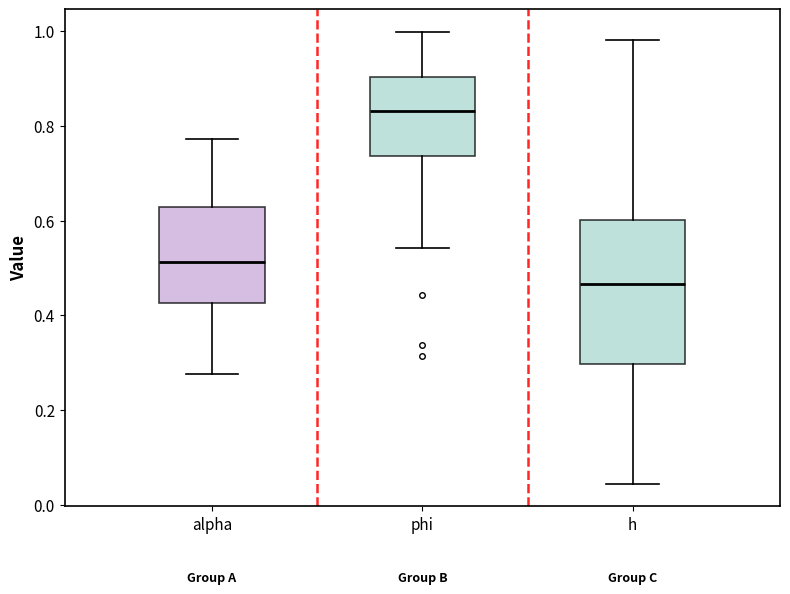

Which box has the lowest median line?

h